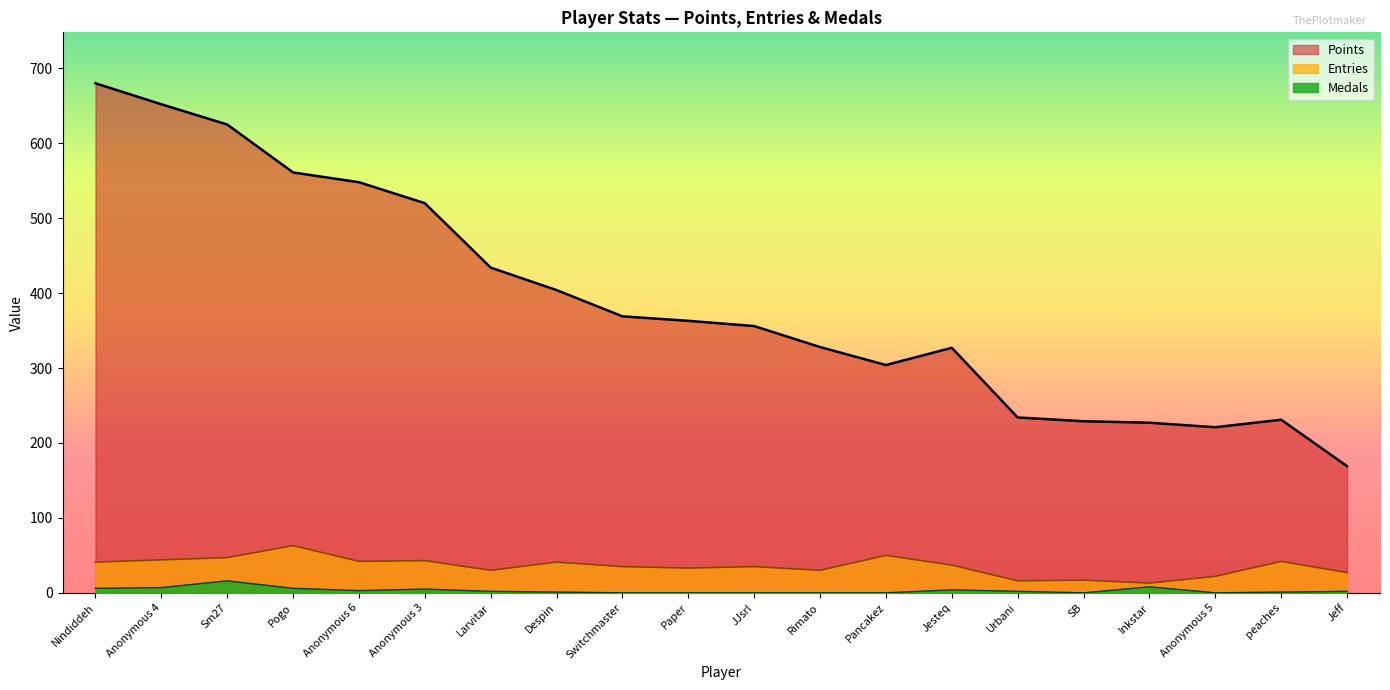

True or false: Points and Medals cross at least once.

False